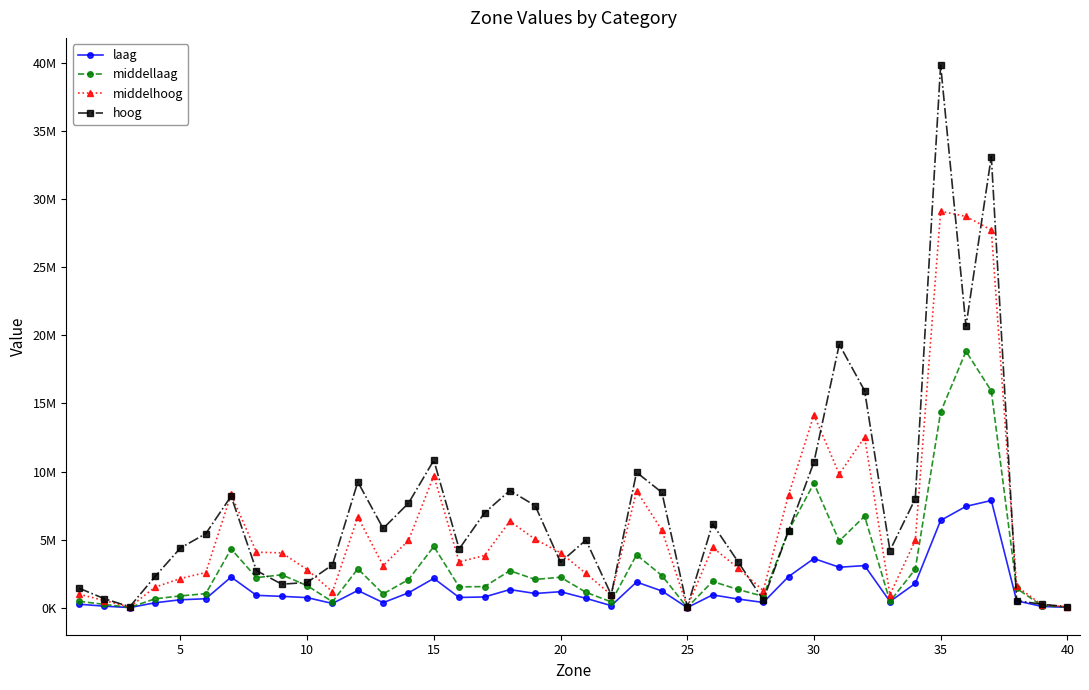

What are all the series names shown in the legend?

laag, middellaag, middelhoog, hoog